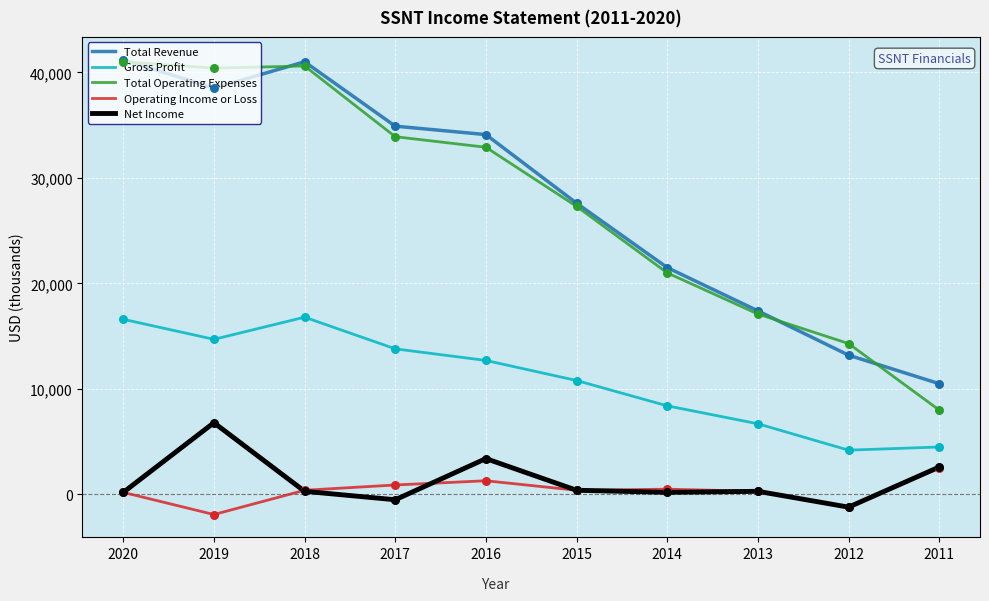

What is the total value across all series at 2020?

99200